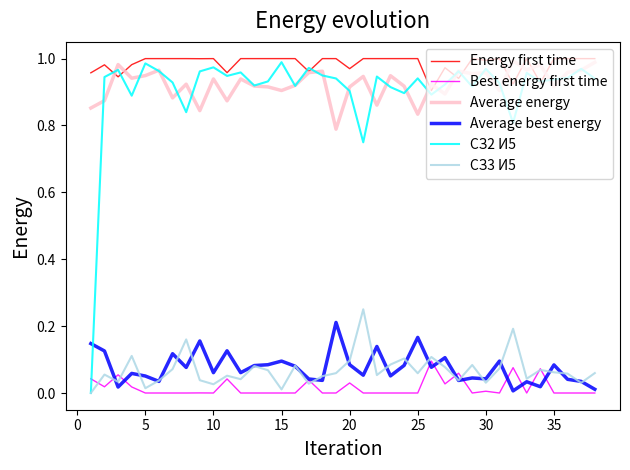

True or false: СЗ2 И5 and Best energy first time cross at least once.

True